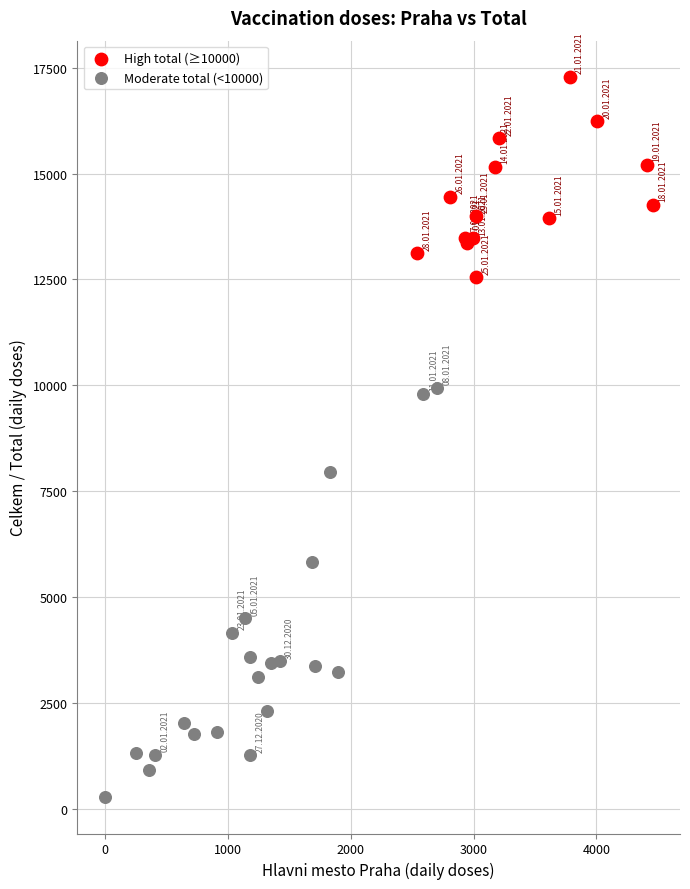

Which series reaches the maximum Y coordinate?

High total (≥10000)